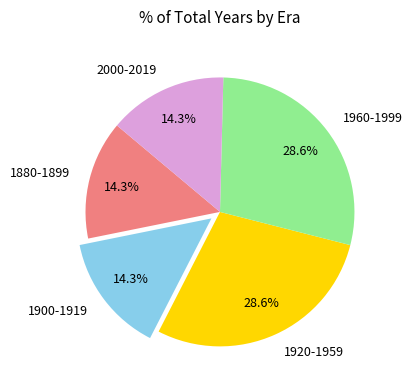

How many slices are in this pie chart?

5